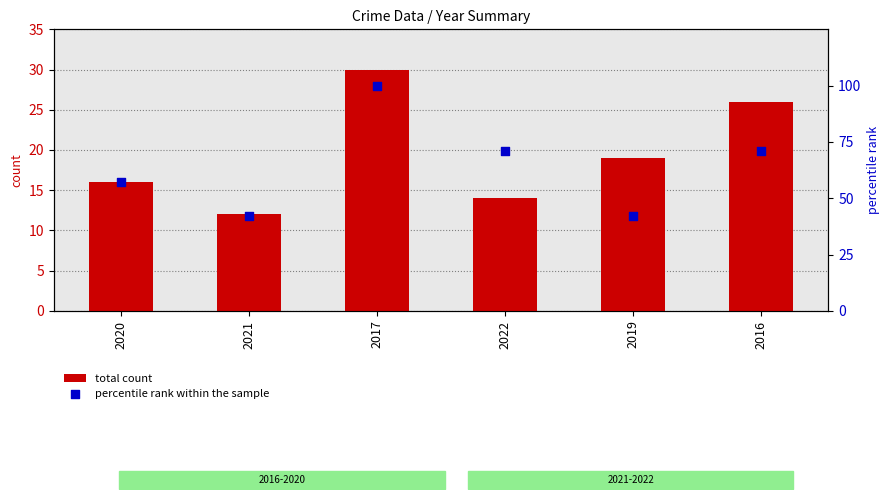

Which series has the widest spread of Y values?

percentile rank within the sample